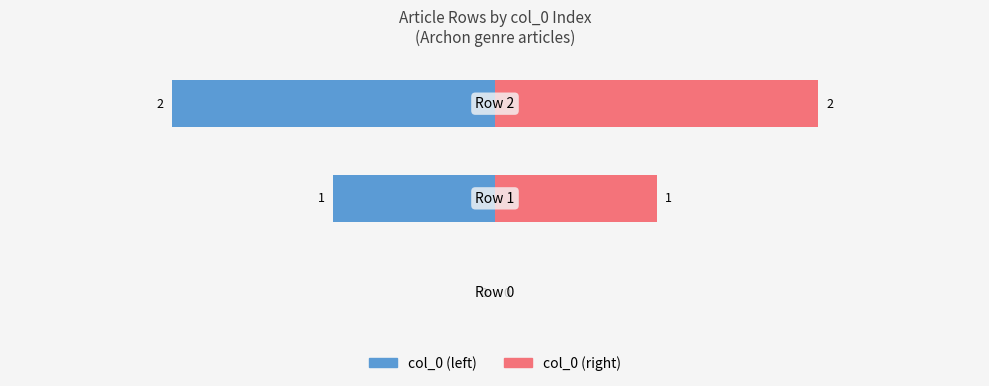

Reading left to right, extract all data points from this chart.

col_0 (left): 0	-1	-2
col_0 (right): 0	1	2